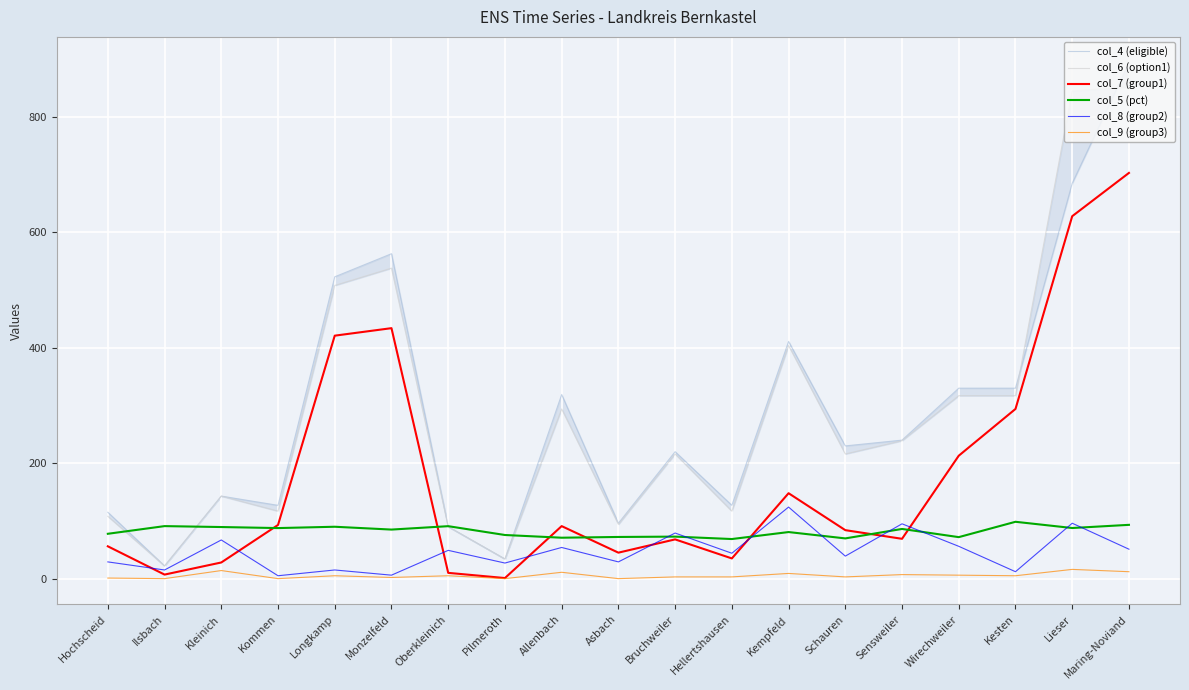

At which label does col_5 (pct) first exceed 85?

Ilsbach